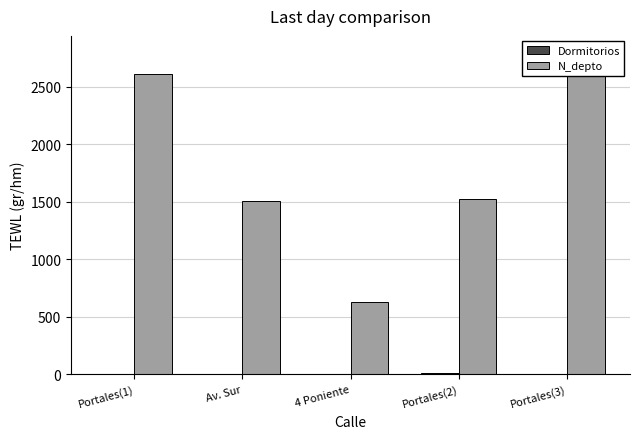

Rank the series by their maximum value, from highest to lowest.

N_depto, Dormitorios